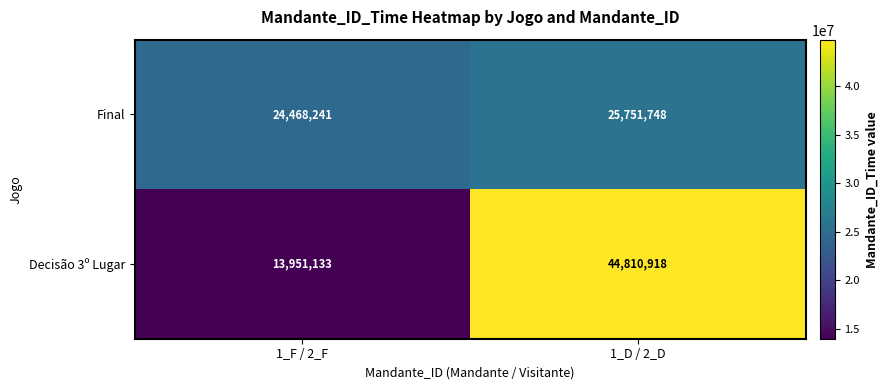

What value does the Decisão 3º Lugar series have at 1_F / 2_F?

13951133